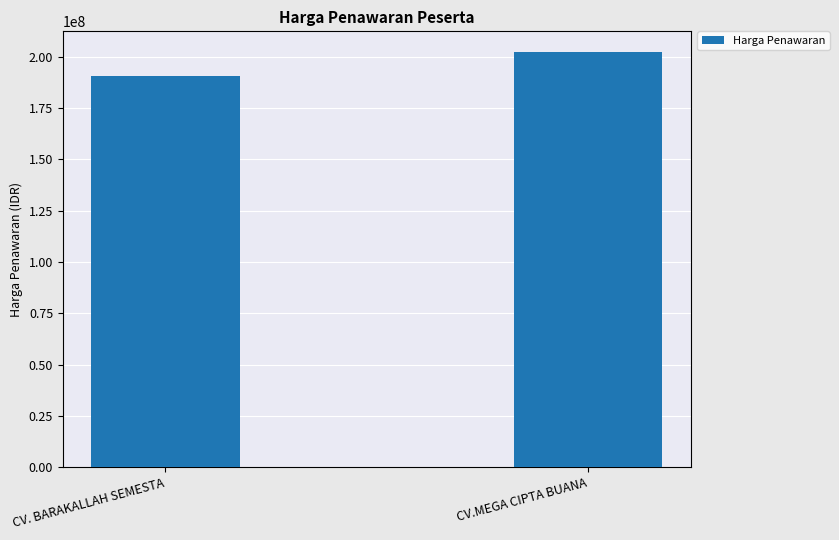

Which category has the lowest value across all series?

CV. BARAKALLAH SEMESTA